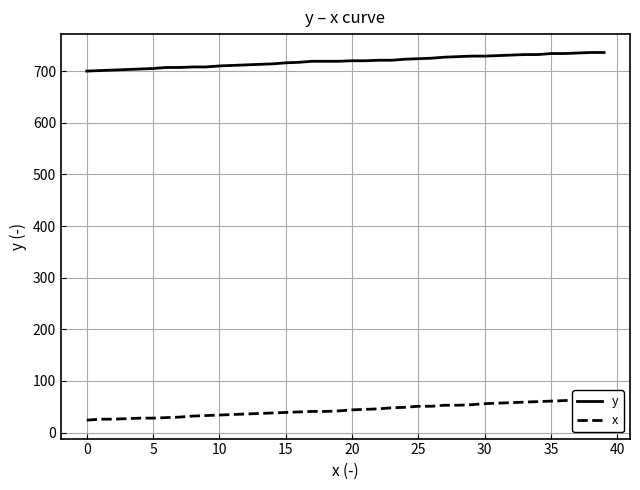

What is the value of the x point at the 20th from the left?

42